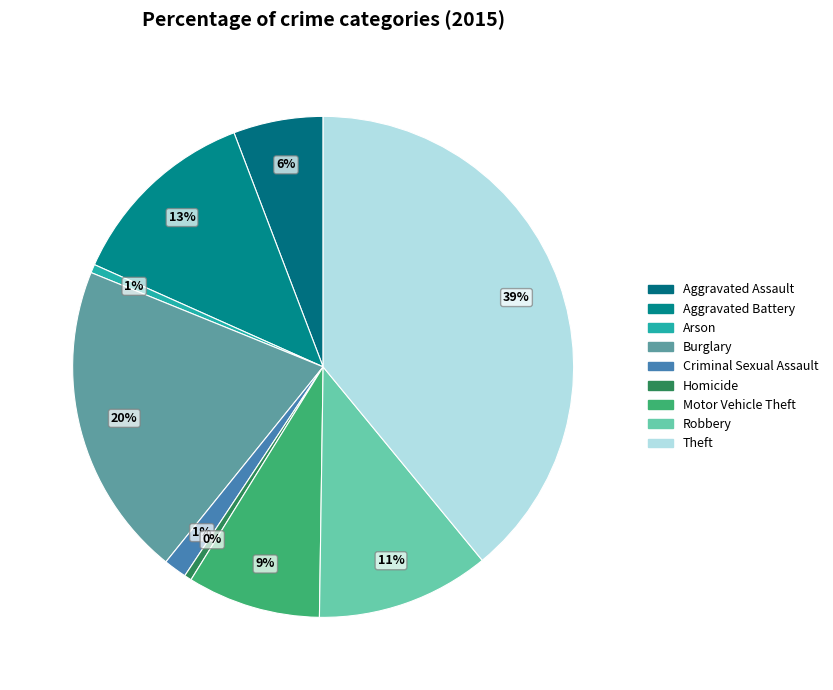

What is the ratio of the value at Motor Vehicle Theft to the value at Homicide?

18.3